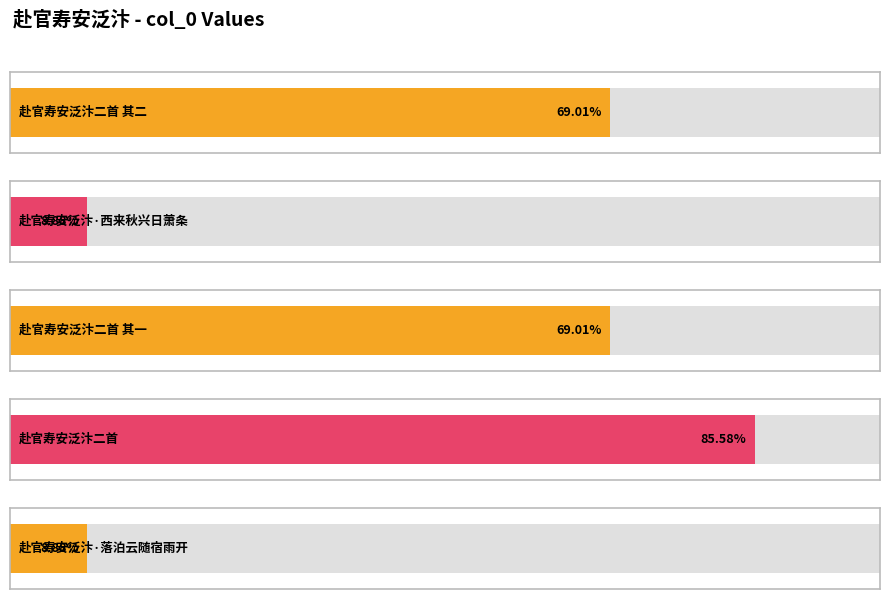

List the labels in order of value, smallest first.

赴官寿安泛汴·西来秋兴日萧条, 赴官寿安泛汴·落泊云随宿雨开, 赴官寿安泛汴二首 其二, 赴官寿安泛汴二首 其一, 赴官寿安泛汴二首